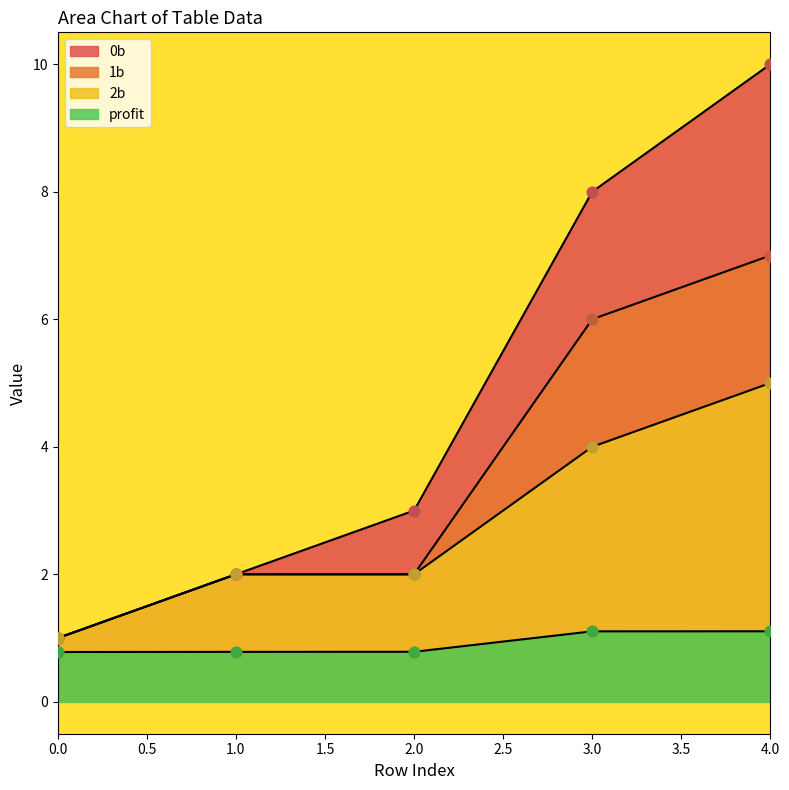

Which series has the widest spread of Y values?

0b